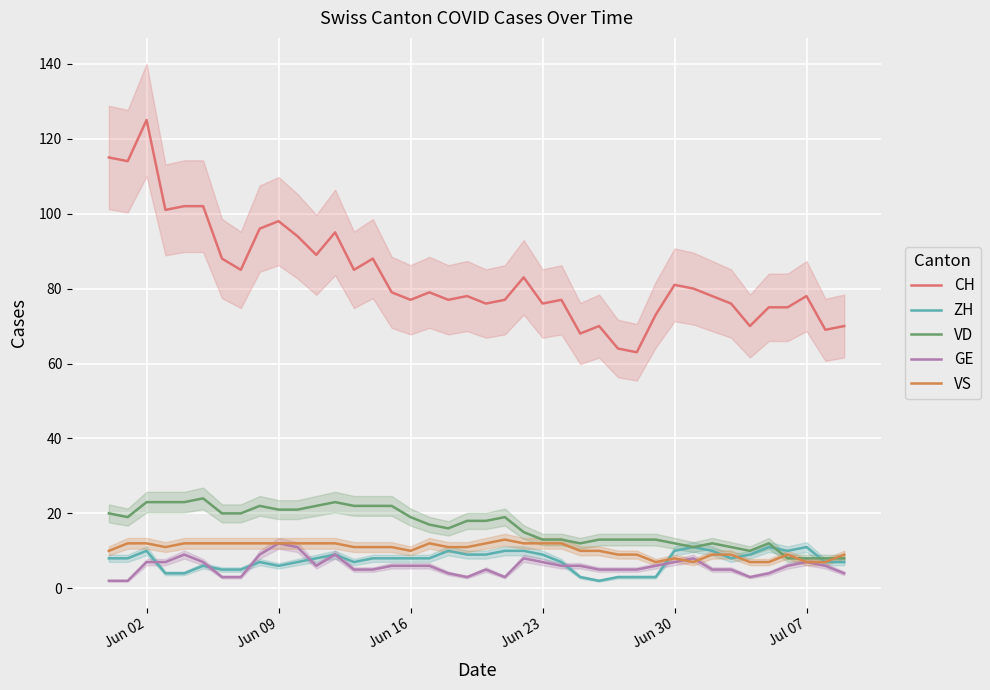

What is the greatest value displayed?

125